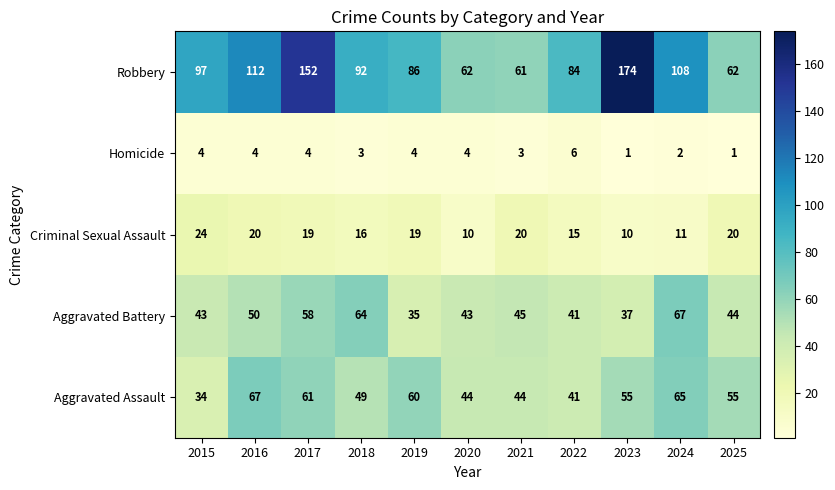

What is the total value across all series at 2020?

163